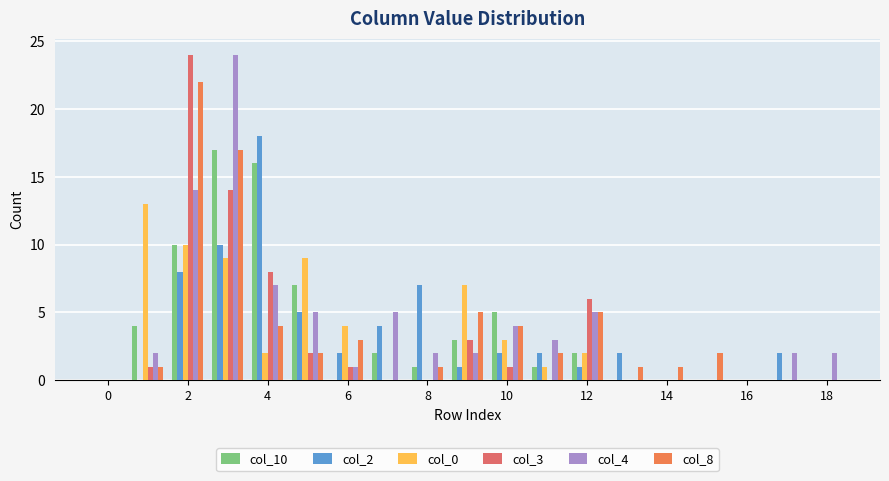

Reading right to left, list all the values displayed in this chart.

col_10: 0	0	0	0	0	0	2	1	5	3	1	2	0	7	16	17	10	4	0
col_2: 0	2	0	0	0	2	1	2	2	1	7	4	2	5	18	10	8	0	0
col_0: 0	0	0	0	0	0	2	1	3	7	0	0	4	9	2	9	10	13	0
col_3: 0	0	0	0	0	0	6	0	1	3	0	0	1	2	8	14	24	1	0
col_4: 2	2	0	0	0	0	5	3	4	2	2	5	1	5	7	24	14	2	0
col_8: 0	0	0	2	1	1	5	2	4	5	1	0	3	2	4	17	22	1	0